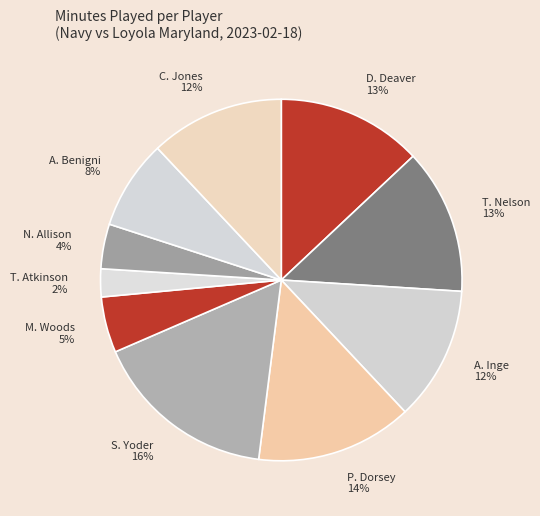

Is the sum of T. Nelson and D. Deaver greater than half?

No